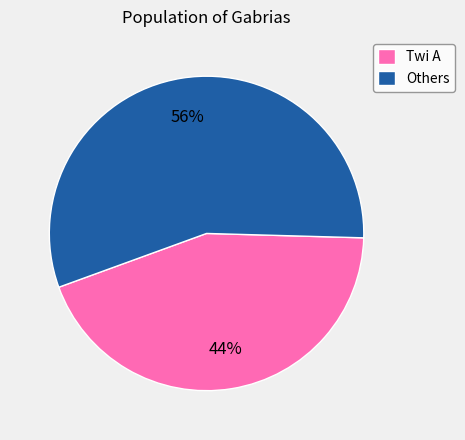

Rank the categories by value from lowest to highest.

Twi A, Others